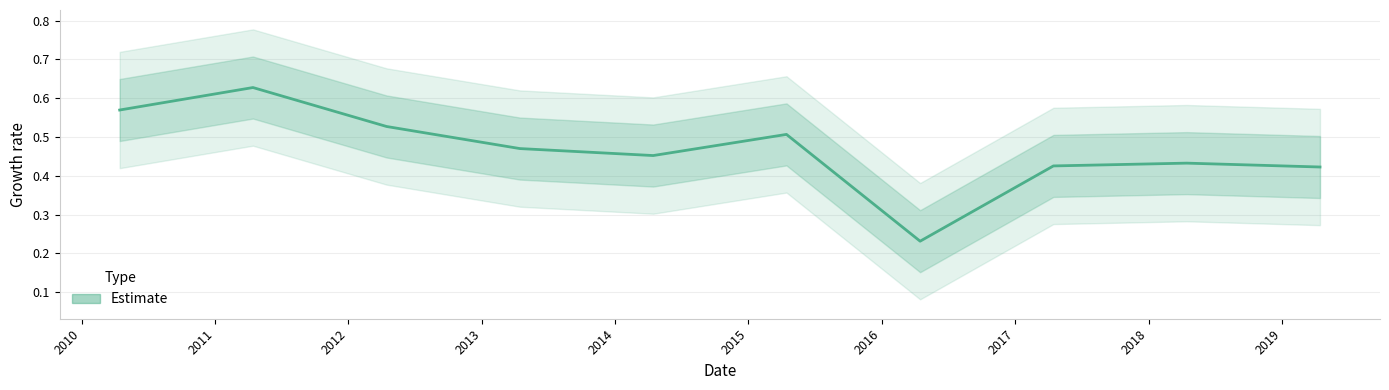

What is the greatest value displayed?

0.6